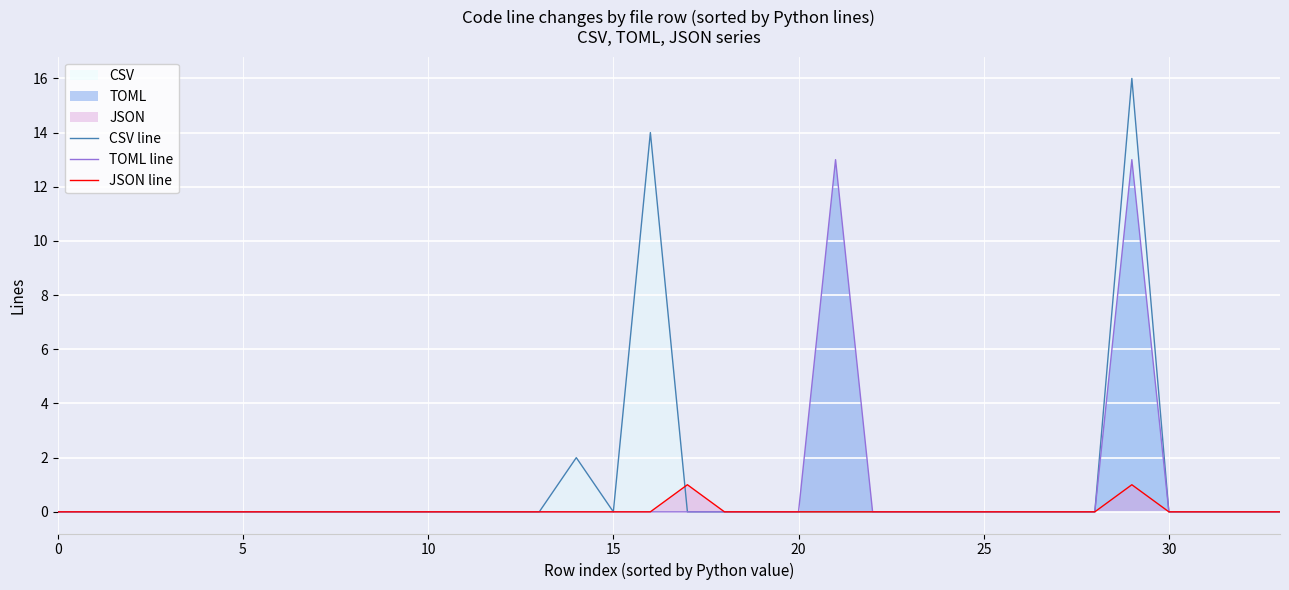

Reading left to right, what are all the values shown in this chart?

CSV line: 0	0	0	0	0	0	0	0	0	0	0	0	0	0	2	0	14	0	0	0	0	0	0	0	0	0	0	0	0	16	0	0	0	0
TOML line: 0	0	0	0	0	0	0	0	0	0	0	0	0	0	0	0	0	0	0	0	0	13	0	0	0	0	0	0	0	13	0	0	0	0
JSON line: 0	0	0	0	0	0	0	0	0	0	0	0	0	0	0	0	0	1	0	0	0	0	0	0	0	0	0	0	0	1	0	0	0	0